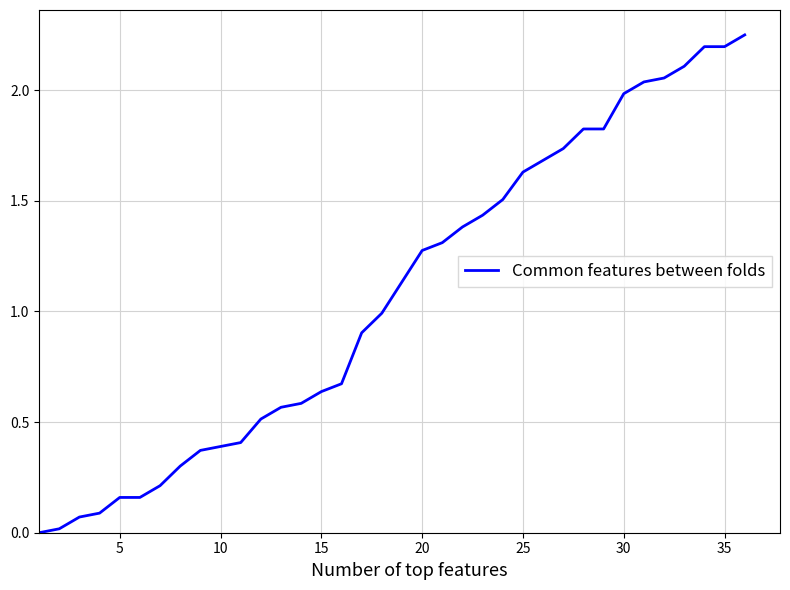

How many categories are shown in the chart?

36